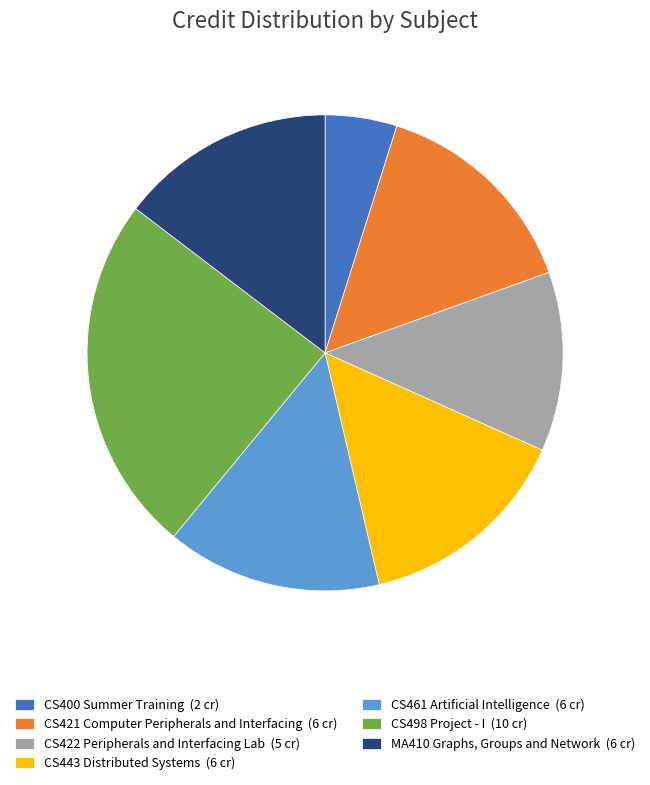

Is it true that CS443 Distributed Systems is 3% of the pie?

False